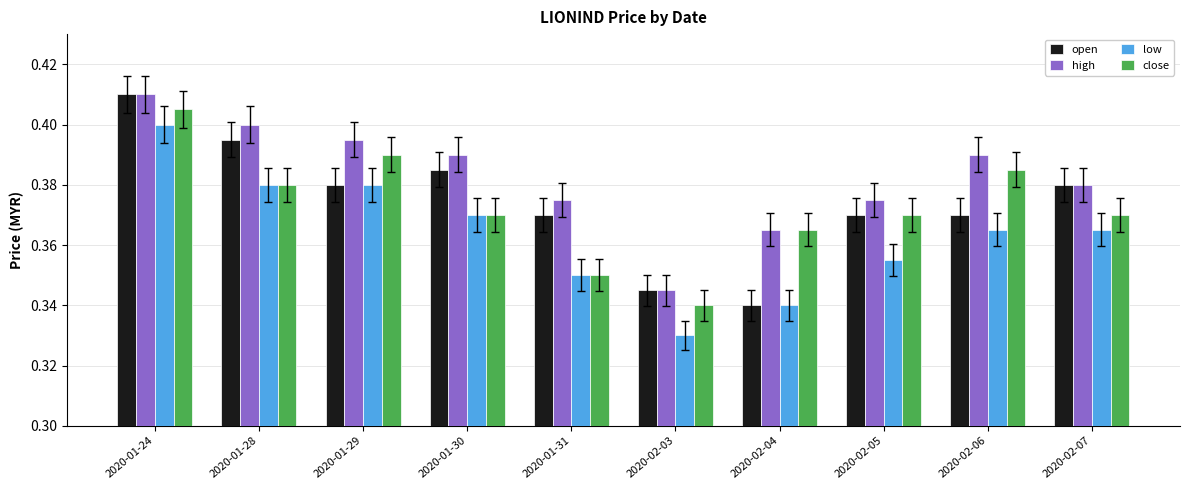

Which category has the lowest value across all series?

2020-02-03